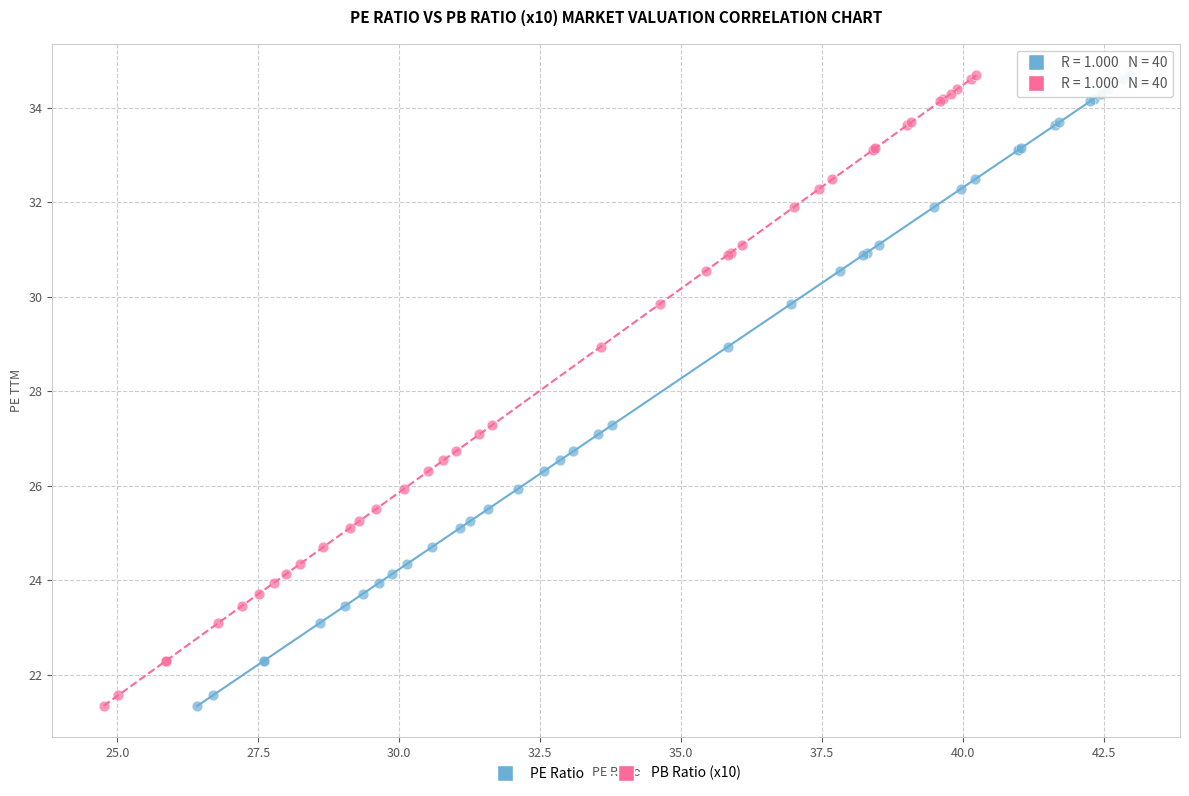

What are all the series names shown in the legend?

PE Ratio, PB Ratio (x10)